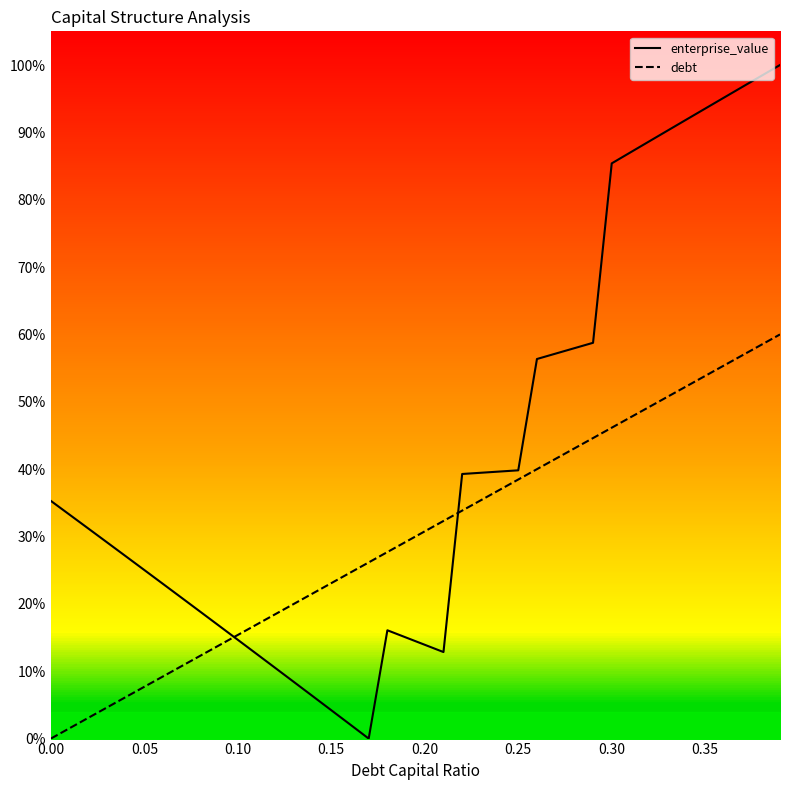

The enterprise_value series shows 0.2 at 29. True or false?

False